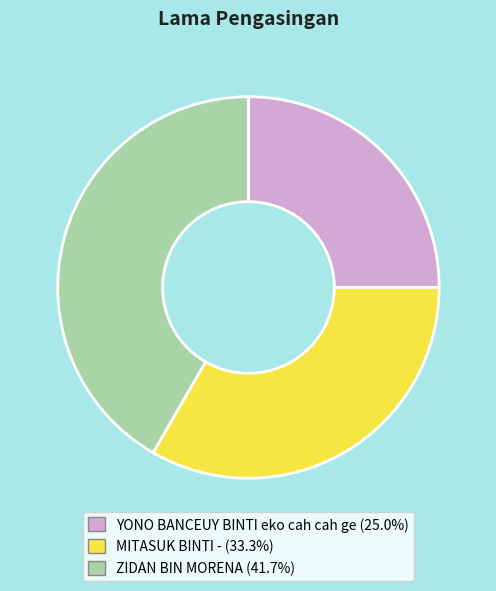

Is the sum of MITASUK BINTI - and ZIDAN BIN MORENA greater than half?

Yes